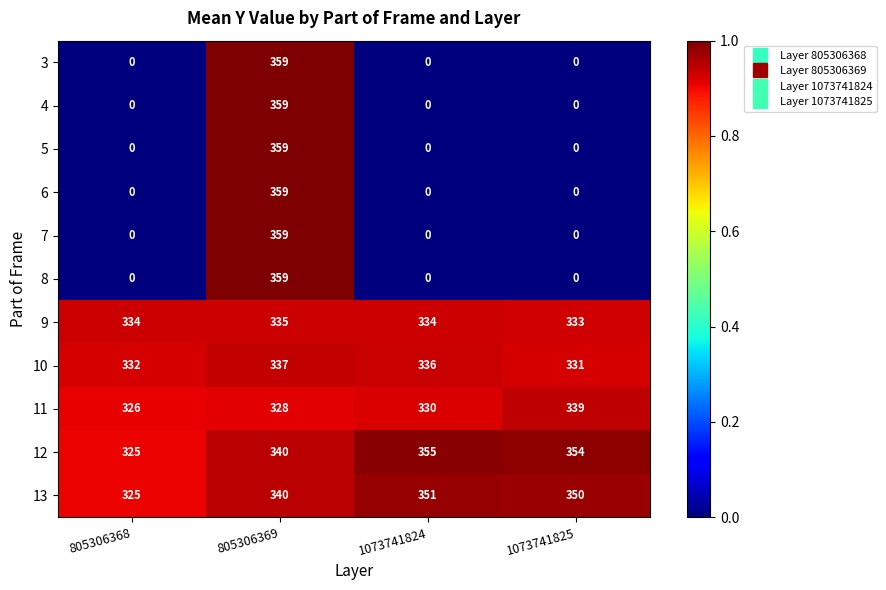

What is the difference between the maximum and minimum values in the 7 series?

359